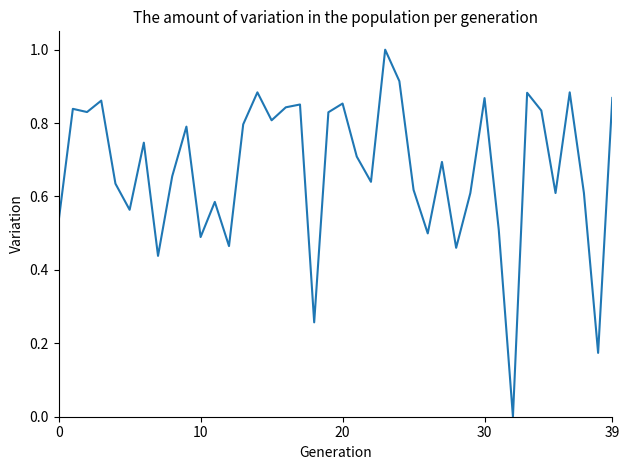

How many categories are shown in the chart?

40